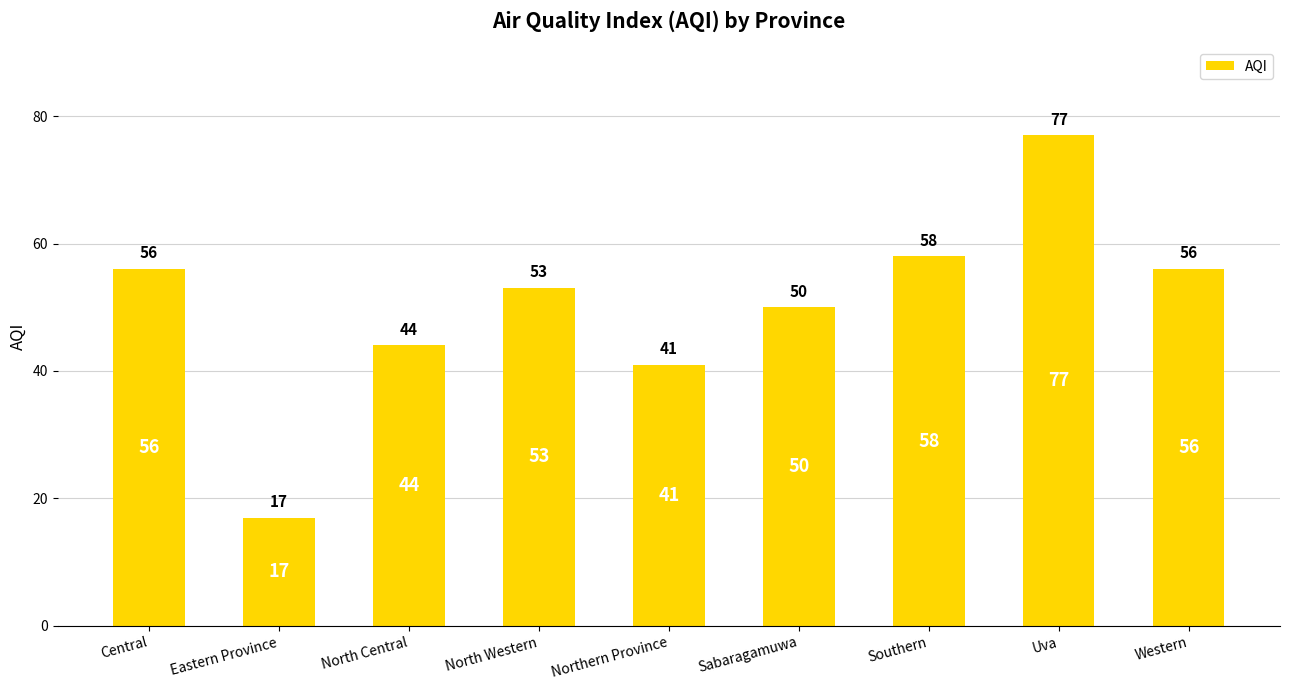

Count the number of categories in the chart.

9